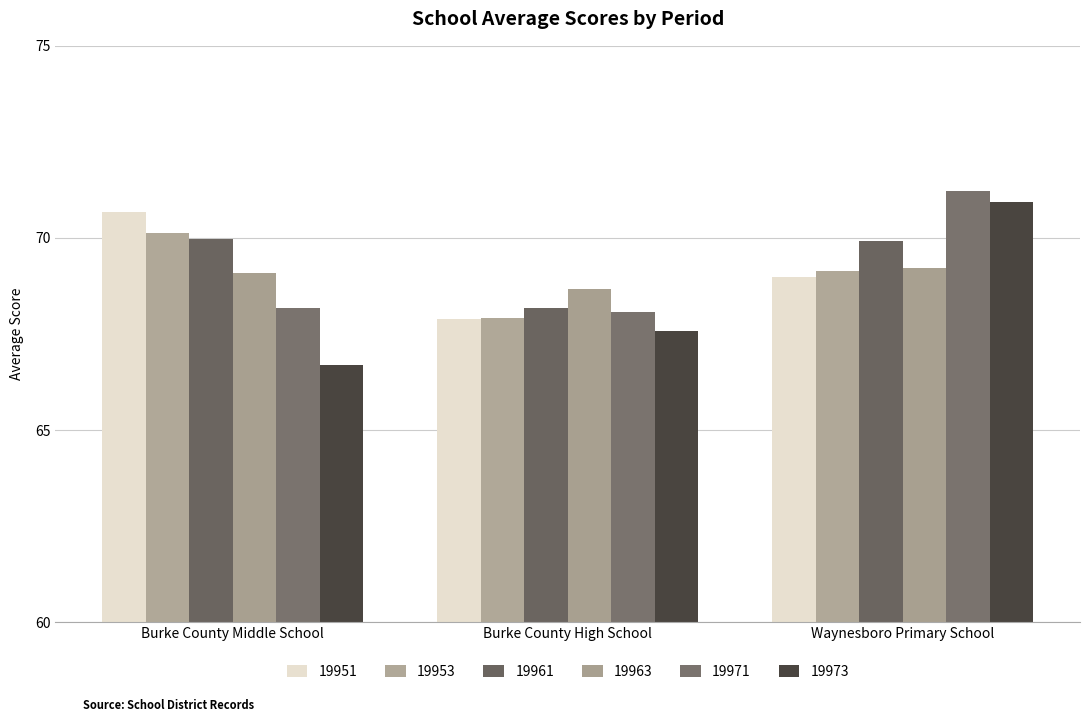

Reading left to right, list all the values displayed in this chart.

19951: Burke County Middle School=70.7	Burke County High School=67.9	Waynesboro Primary School=69.0
19953: Burke County Middle School=70.1	Burke County High School=67.9	Waynesboro Primary School=69.1
19961: Burke County Middle School=70.0	Burke County High School=68.2	Waynesboro Primary School=69.9
19963: Burke County Middle School=69.1	Burke County High School=68.7	Waynesboro Primary School=69.2
19971: Burke County Middle School=68.2	Burke County High School=68.1	Waynesboro Primary School=71.2
19973: Burke County Middle School=66.7	Burke County High School=67.6	Waynesboro Primary School=70.9